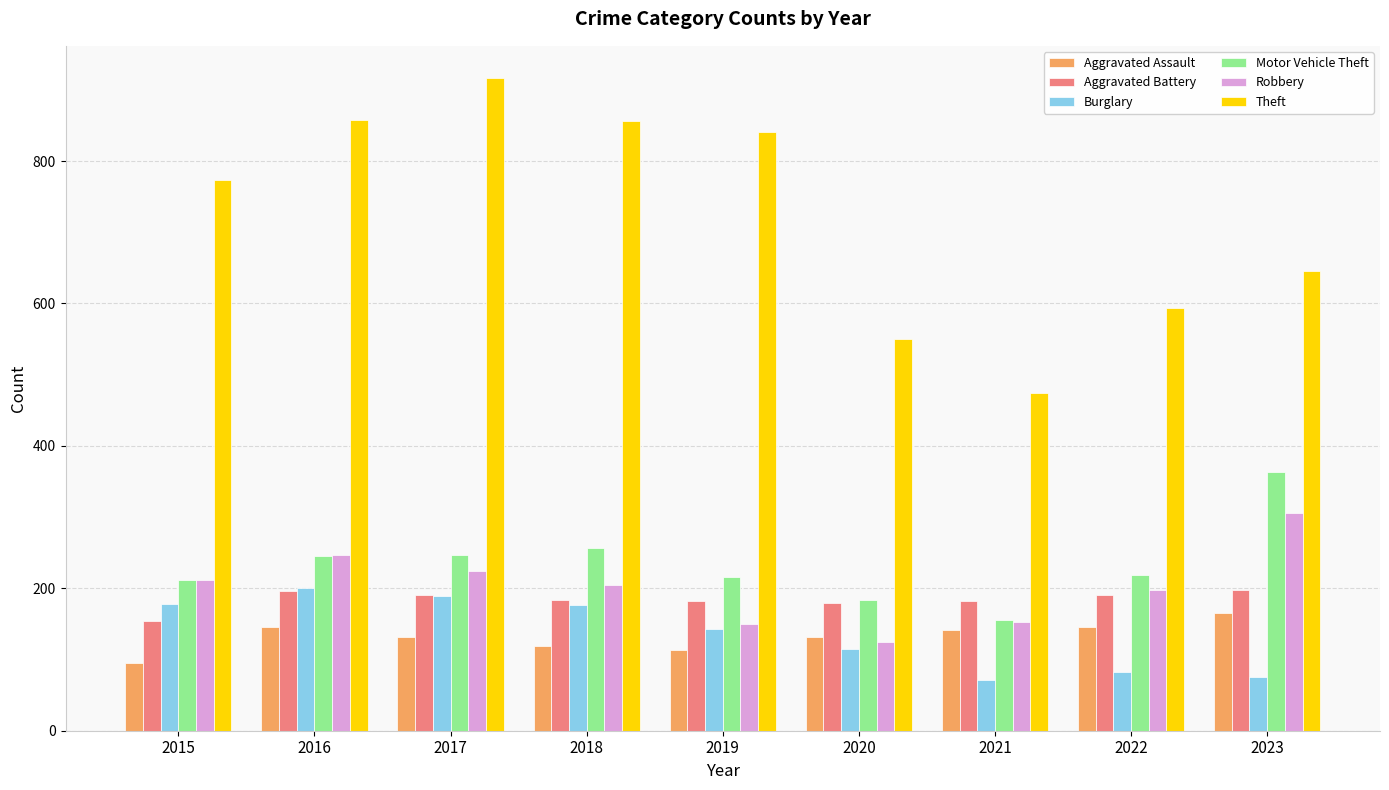

What is the total value across all series at 2019?

1645